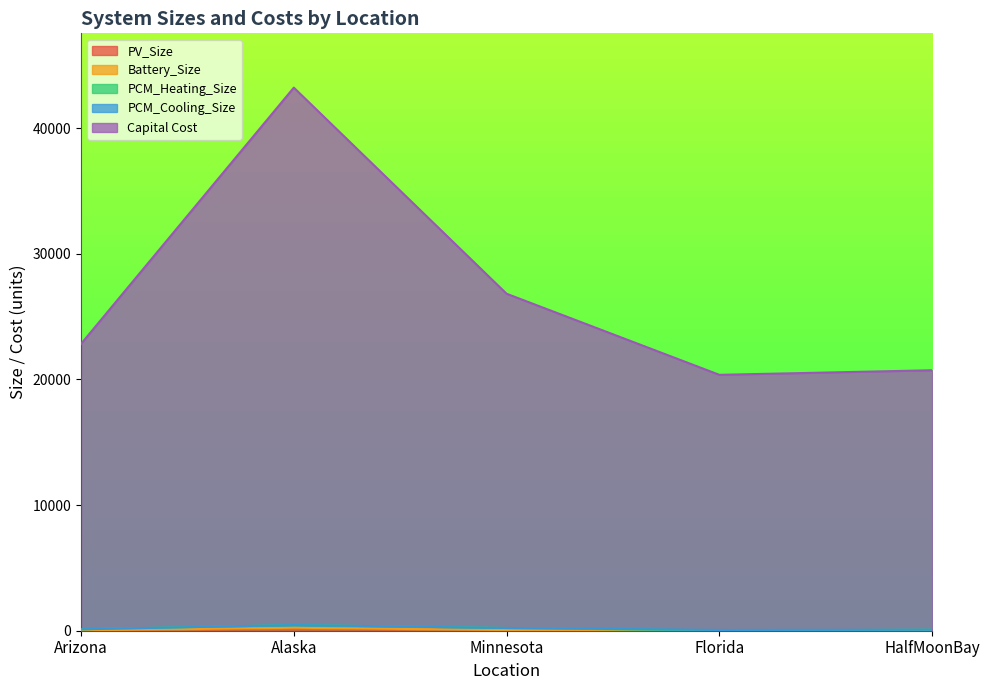

What is the average value of the PV_Size series?

55.5